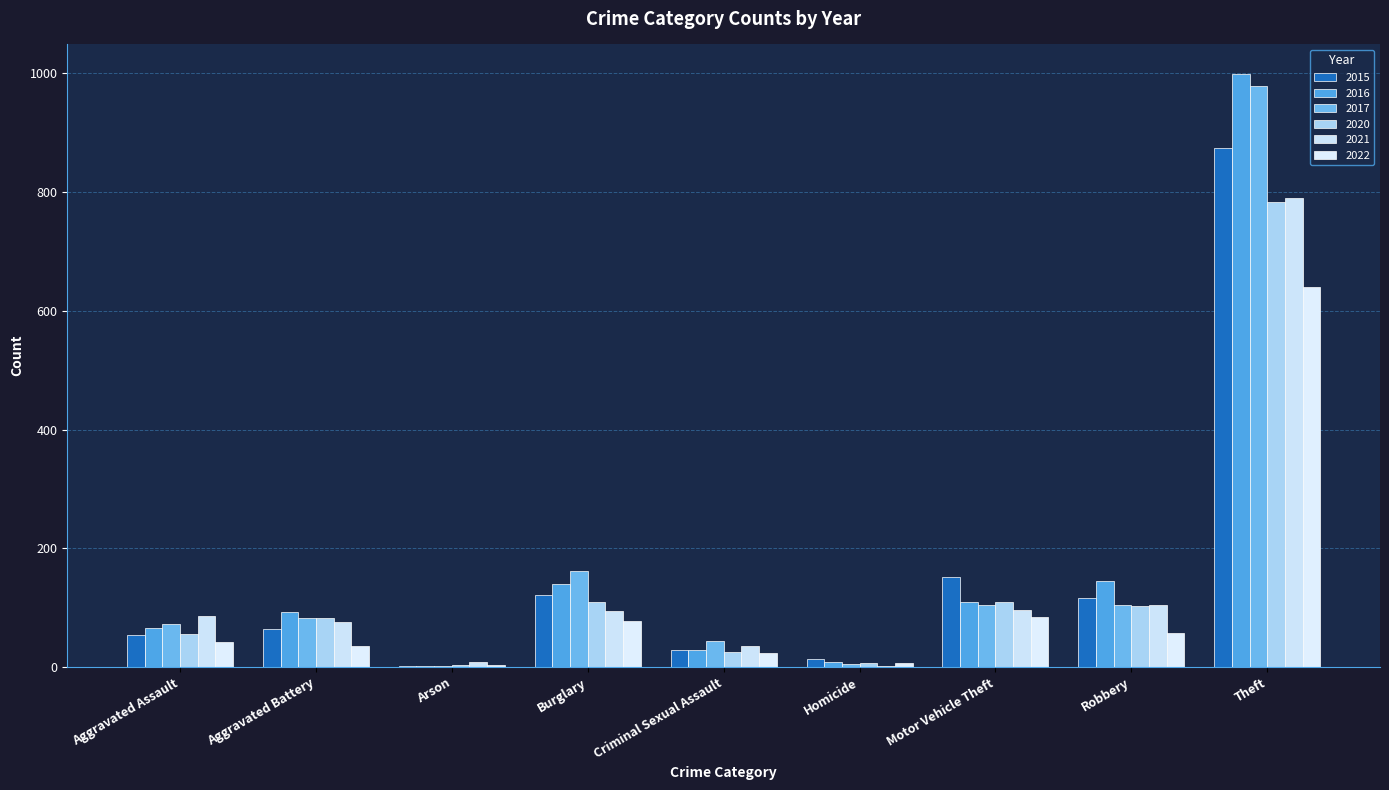

What is the minimum value shown in the chart?

1